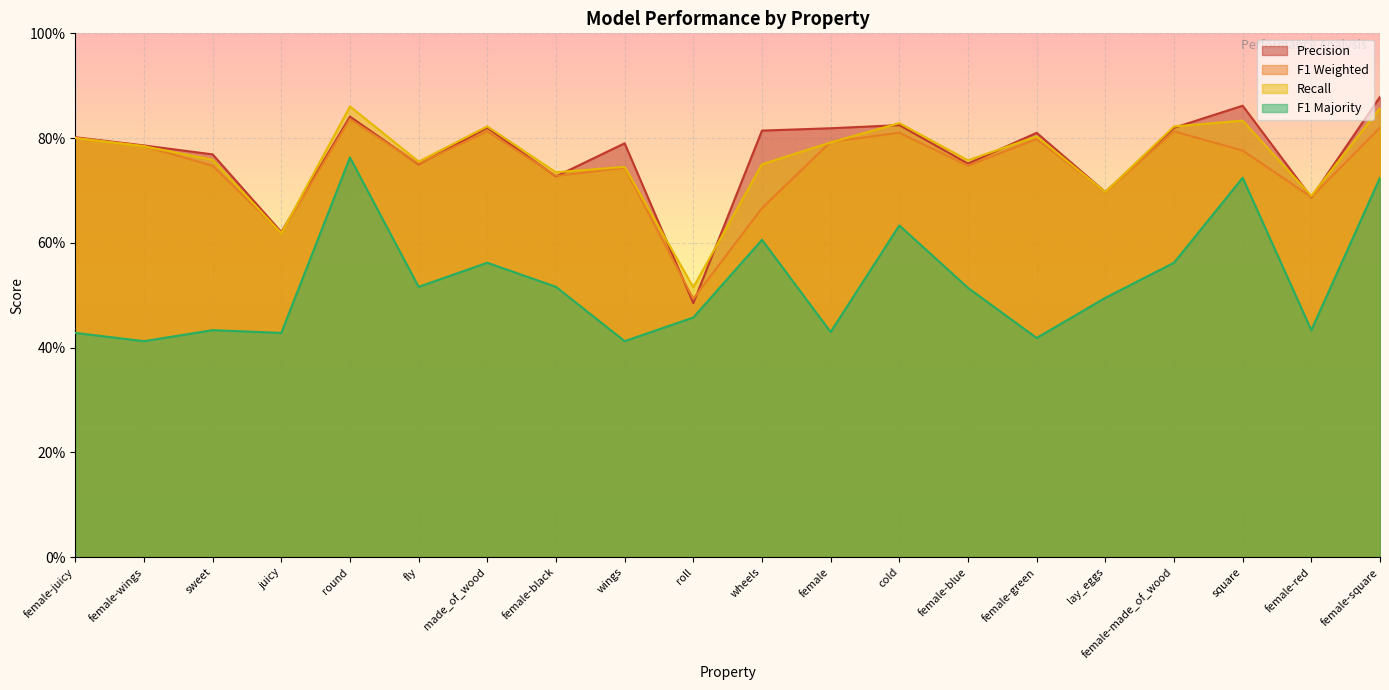

In f1_majority, how many points are lower than both neighbors (excluding endpoints)?

7